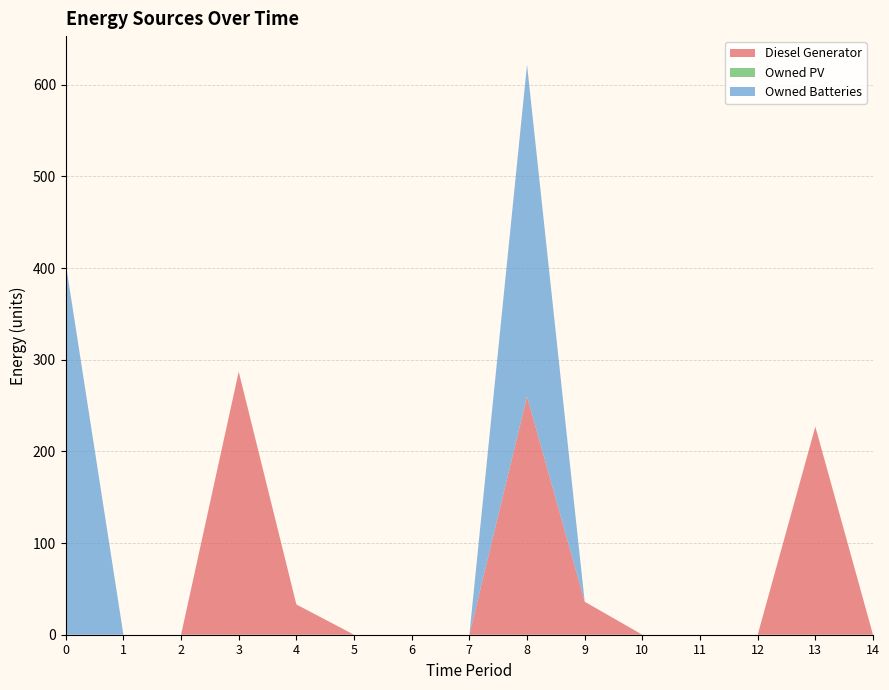

Reading left to right, transcribe all the data shown in this chart.

Diesel Generator: 0=0	1=0	2=0	3=287	4=33	5=0	6=0	7=0	8=260	9=36	10=0	11=0	12=0	13=227	14=0
Owned PV: 0=0	1=0	2=0	3=0	4=0	5=0	6=0	7=0	8=0	9=0	10=0	11=0	12=0	13=0	14=0
Owned Batteries: 0=405	1=0	2=0	3=0	4=0	5=0	6=0	7=0	8=362	9=0	10=0	11=0	12=0	13=0	14=0